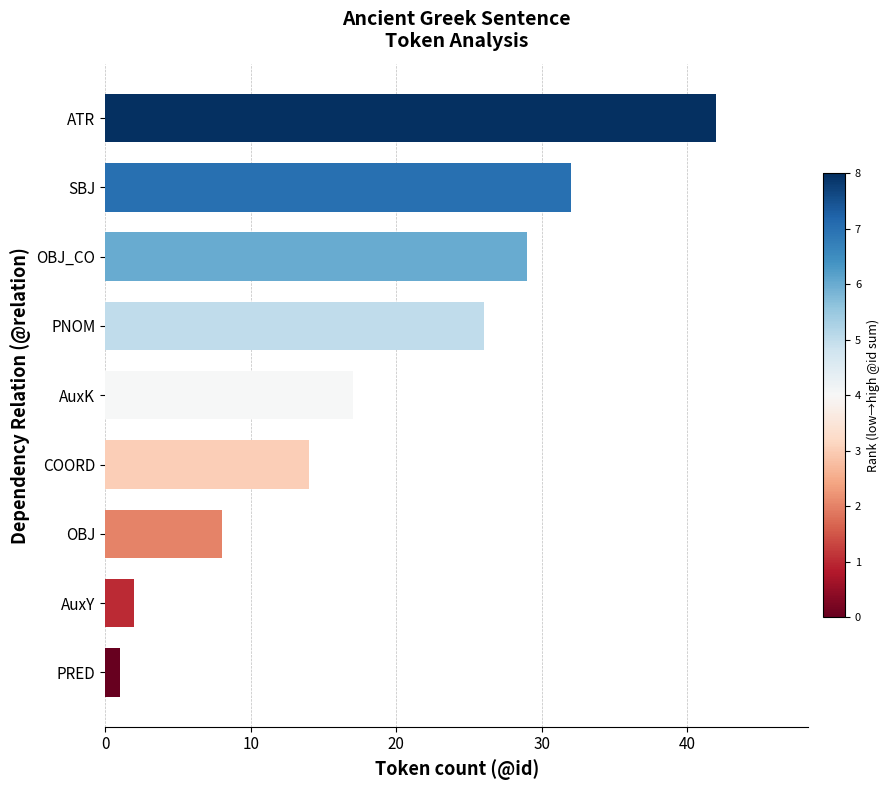

Which has a higher value, PNOM or SBJ?

SBJ